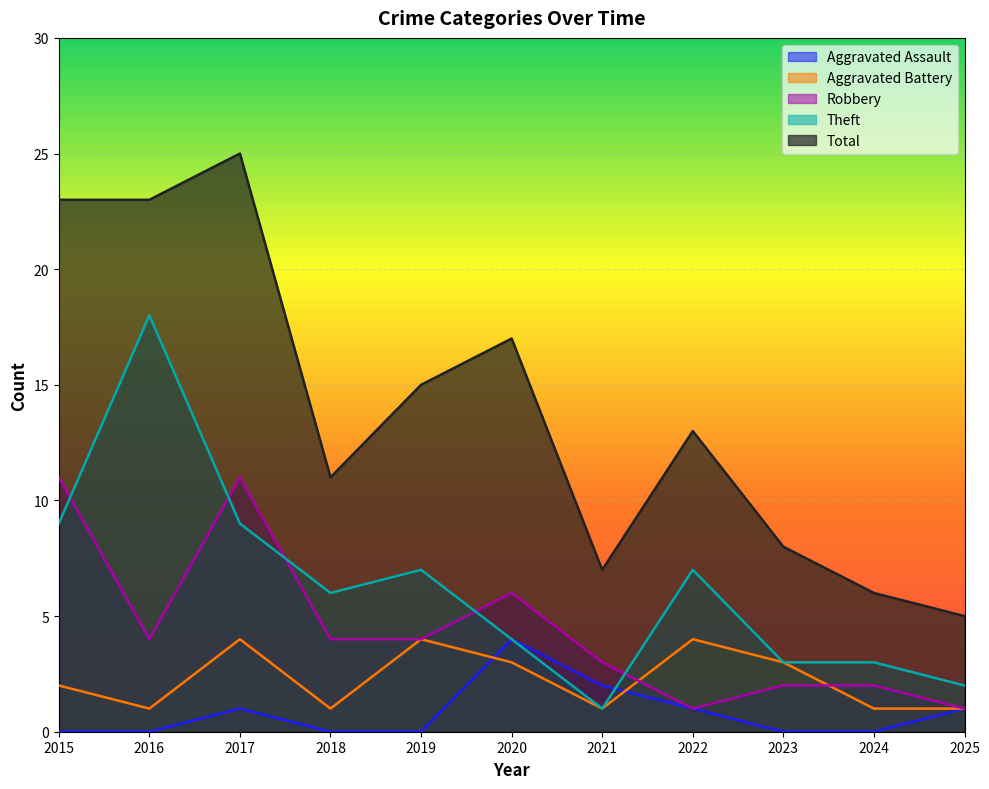

Reading right to left, extract all data points from this chart.

Aggravated Assault: 1	0	0	1	2	4	0	0	1	0	0
Aggravated Battery: 1	1	3	4	1	3	4	1	4	1	2
Robbery: 1	2	2	1	3	6	4	4	11	4	11
Theft: 2	3	3	7	1	4	7	6	9	18	9
Total: 5	6	8	13	7	17	15	11	25	23	23